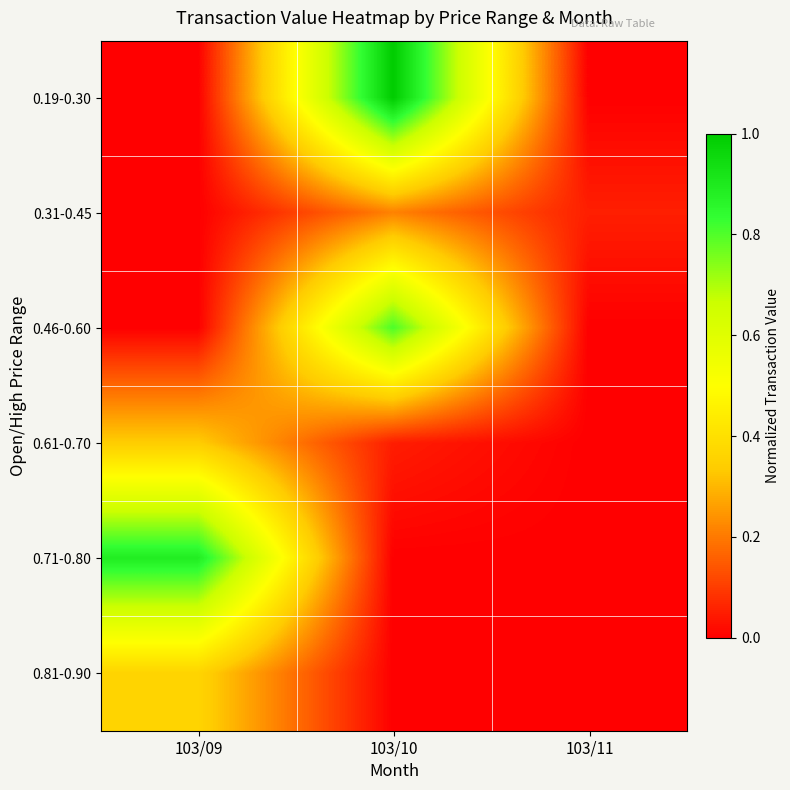

Reading left to right, extract all data points from this chart.

0.19-0.30: 103/09=0.0	103/10=1.0	103/11=0.0
0.31-0.45: 103/09=0.0	103/10=0.2	103/11=0.1
0.46-0.60: 103/09=0.0	103/10=0.8	103/11=0.0
0.61-0.70: 103/09=0.3	103/10=0.0	103/11=0.0
0.71-0.80: 103/09=0.9	103/10=0.0	103/11=0.0
0.81-0.90: 103/09=0.4	103/10=0.0	103/11=0.0